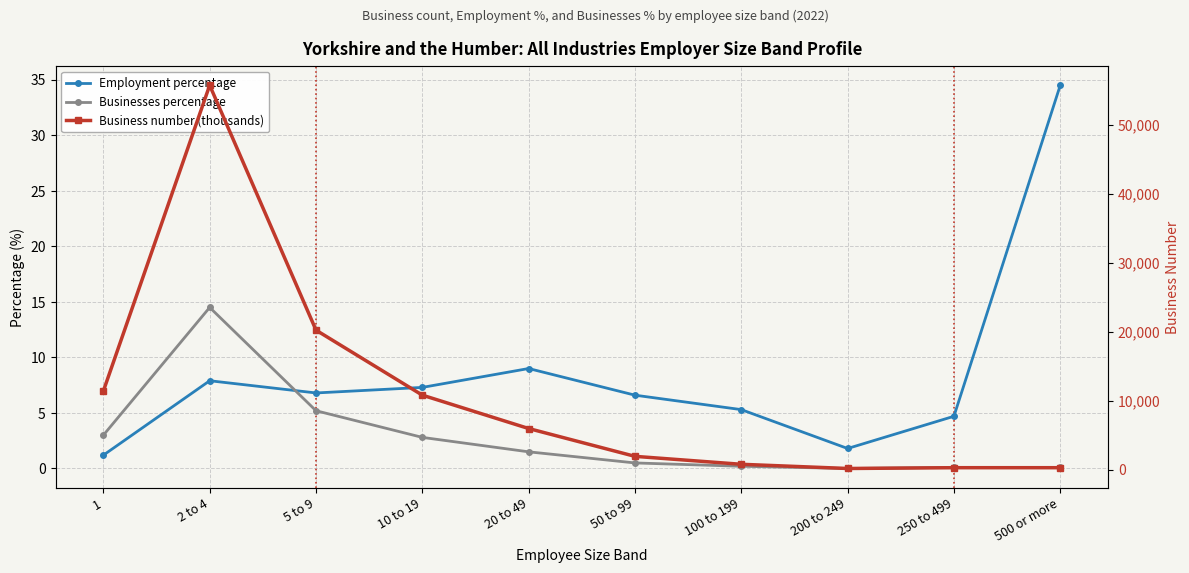

Reading left to right, list all the values displayed in this chart.

Employment percentage: 1=1.2	2 to 4=7.9	5 to 9=6.8	10 to 19=7.3	20 to 49=9.0	50 to 99=6.6	100 to 199=5.3	200 to 249=1.8	250 to 499=4.7	500 or more=34.5
Businesses percentage: 1=3.0	2 to 4=14.5	5 to 9=5.2	10 to 19=2.8	20 to 49=1.5	50 to 99=0.5	100 to 199=0.2	200 to 249=0.0	250 to 499=0.1	500 or more=0.1
Business number (thousands): 1=11400.0	2 to 4=55735.0	5 to 9=20225.0	10 to 19=10800.0	20 to 49=5960.0	50 to 99=1925.0	100 to 199=775.0	200 to 249=165.0	250 to 499=280.0	500 or more=280.0